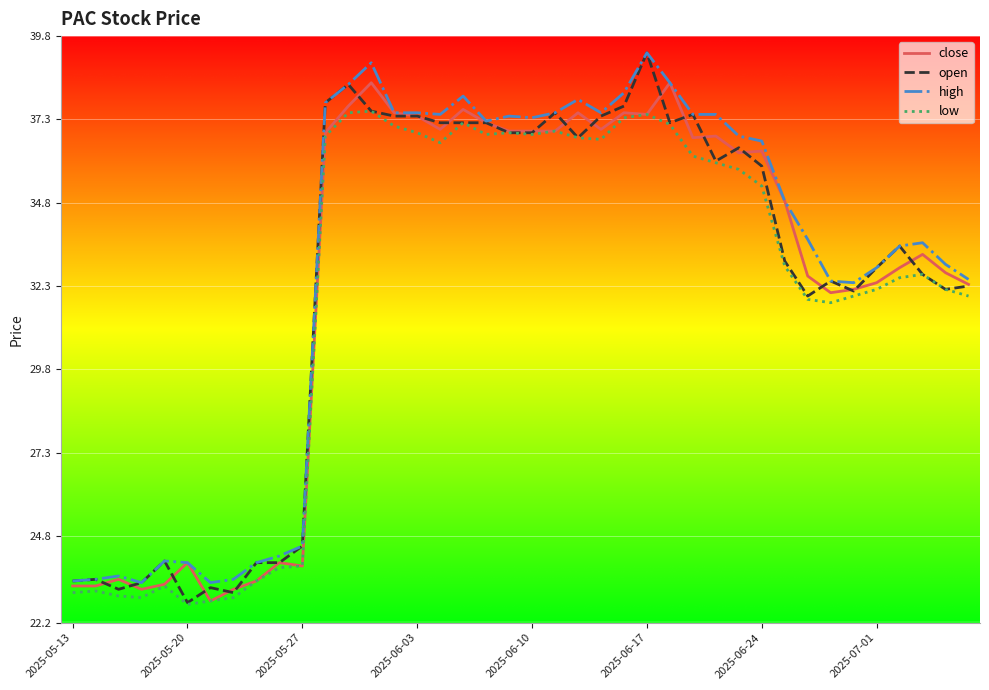

What is the greatest value displayed?

39.3